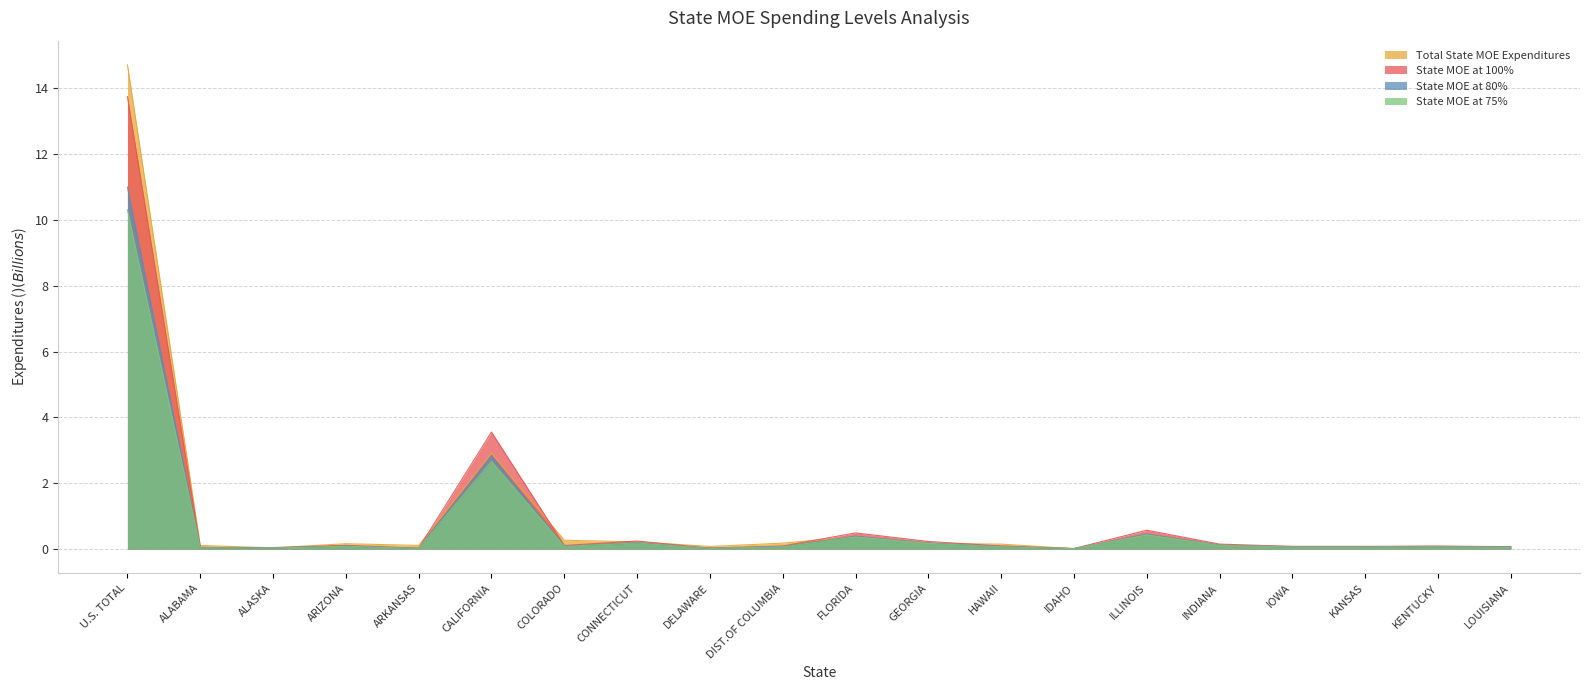

Which has a higher value, FLORIDA or ARKANSAS?

FLORIDA